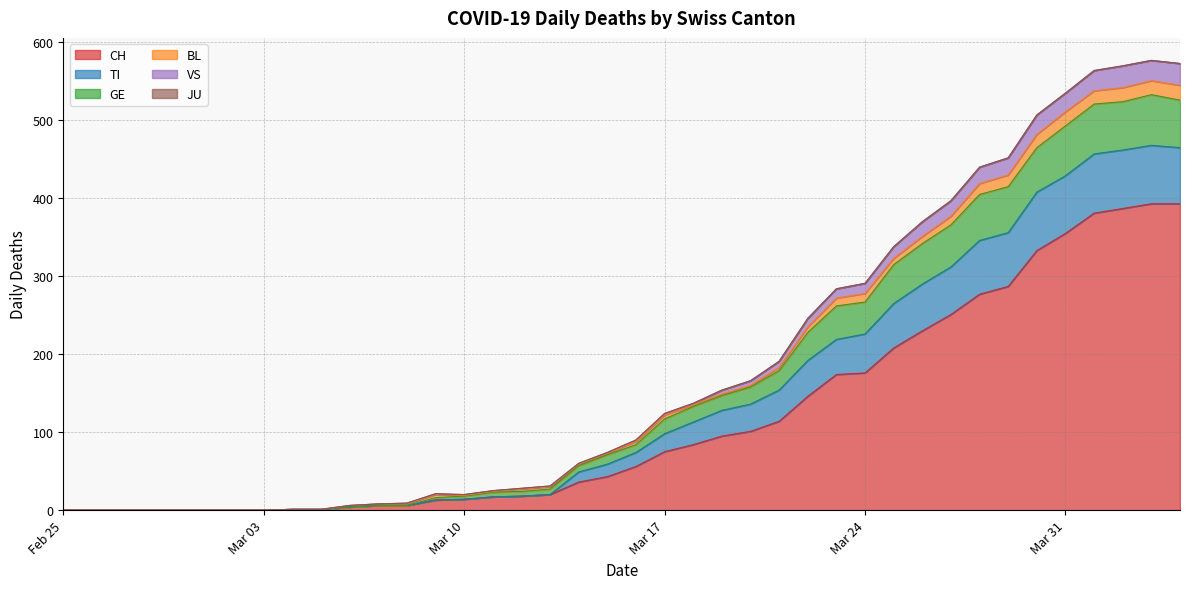

At which category is the sum across all series the highest?

2020-04-03